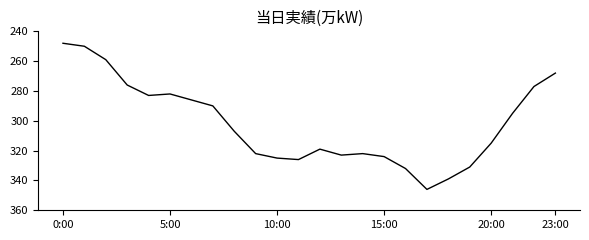

What is the minimum value shown in the chart?

248